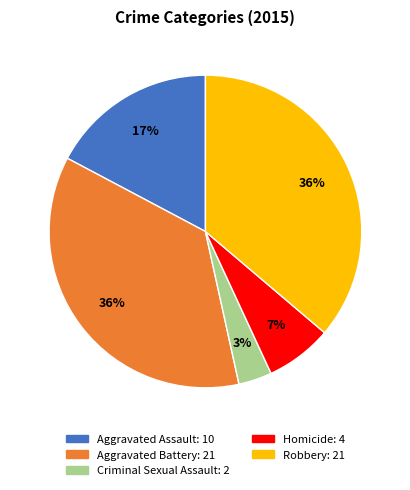

Is it true that Criminal Sexual Assault is 9% of the pie?

False